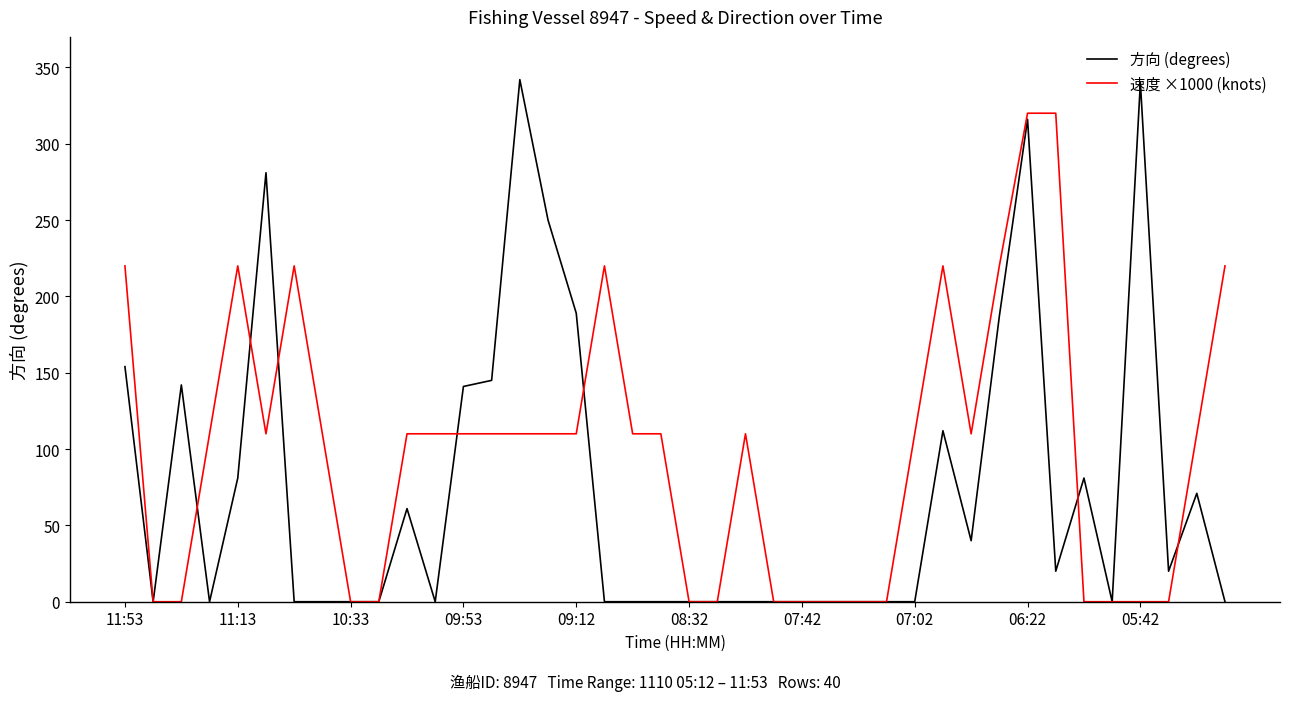

Which series has the largest total across all categories?

速度 ×1000 (knots)